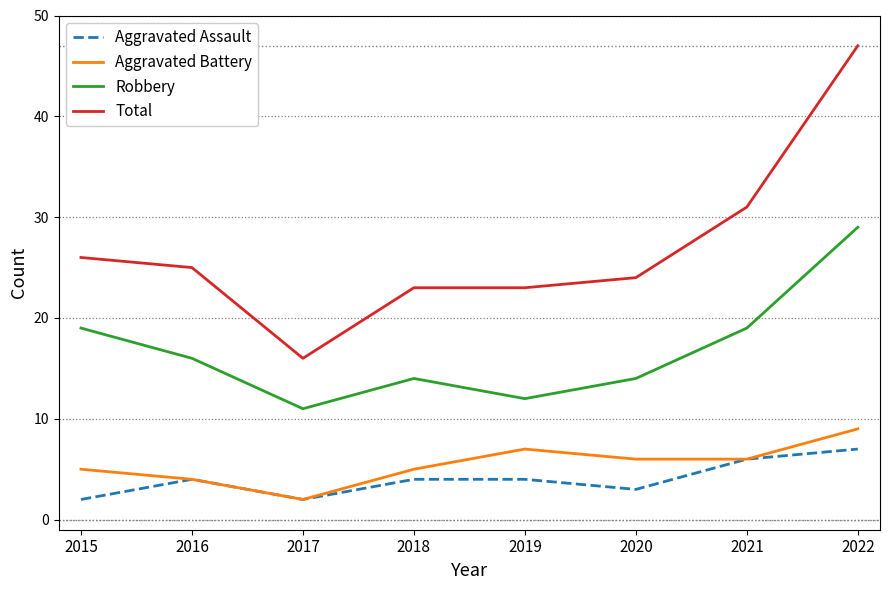

Which series has the largest total across all categories?

Total